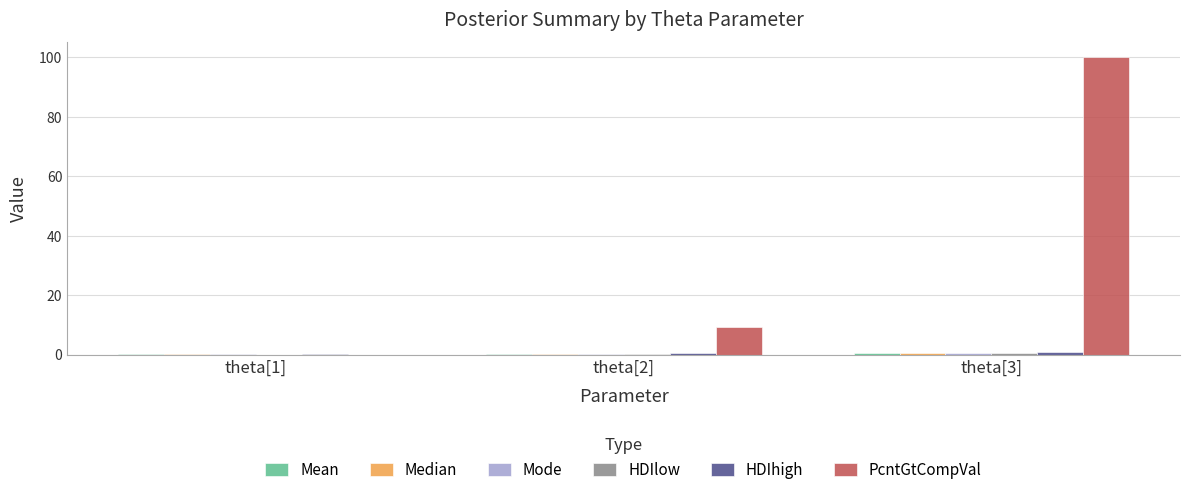

Which label corresponds to the largest value in the chart?

theta[3]